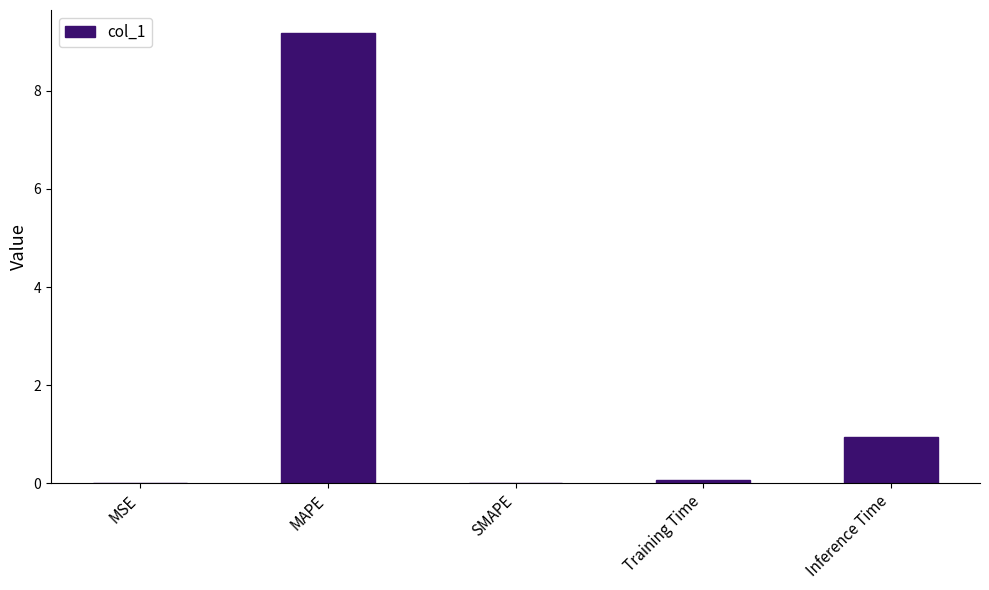

What is the change in value from MAPE to SMAPE?

-9.2